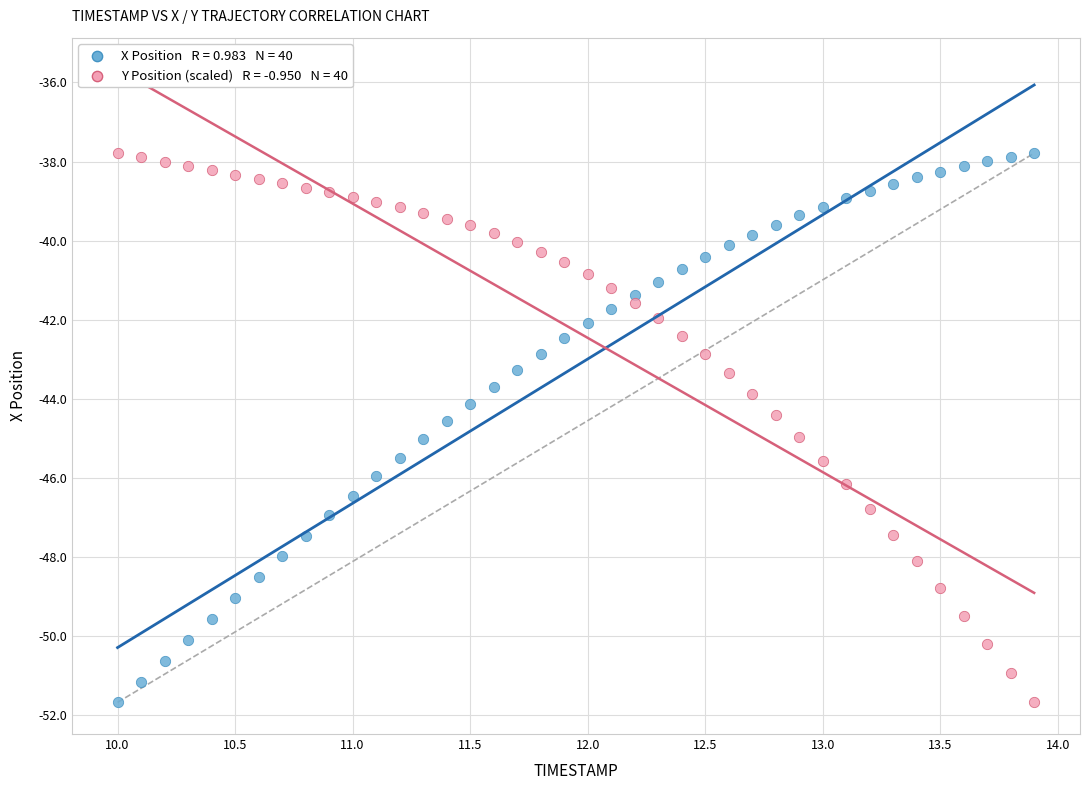

Across all data points, what is the range of X values (max minus min)?

3.9